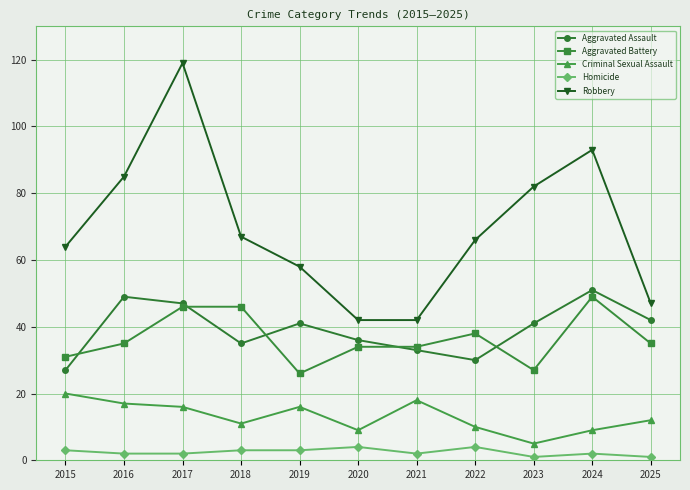

At which label does Robbery first exceed 66?

2016